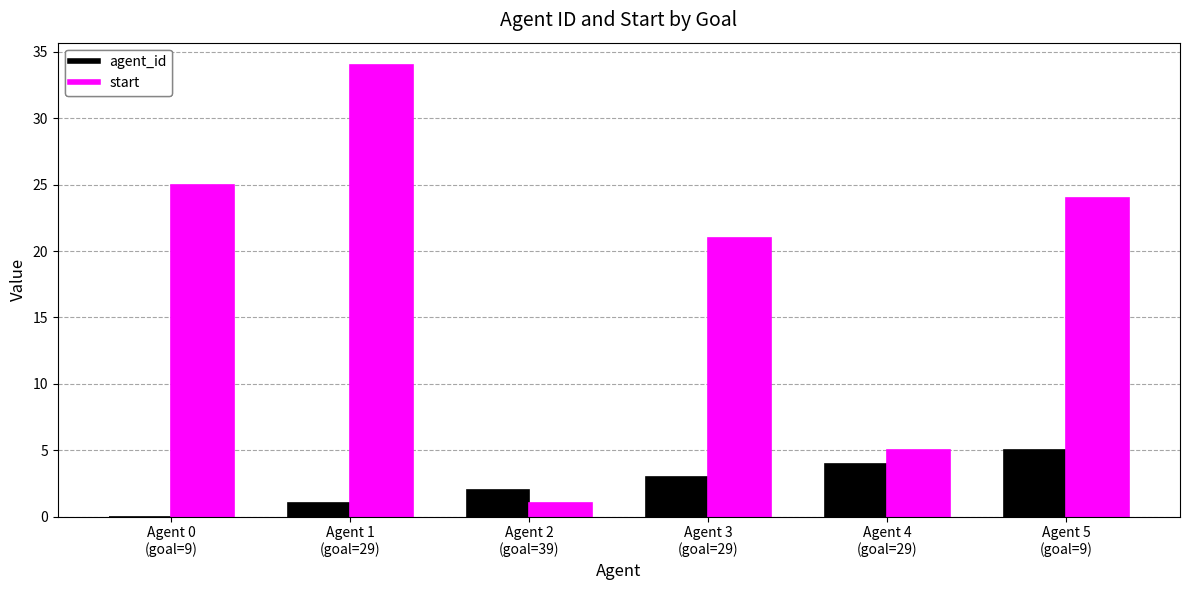

What is the total value across all series at Agent 5
(goal=9)?

29